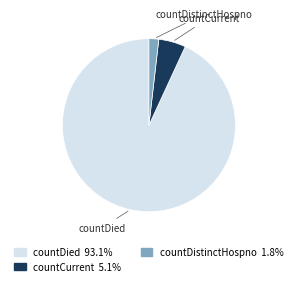

Count the number of slices in the pie.

3